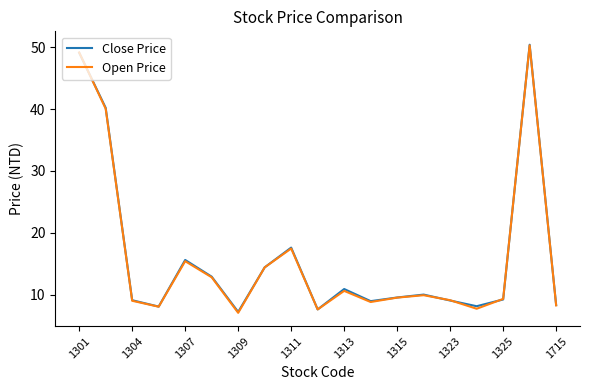

What is the greatest value displayed?

50.4